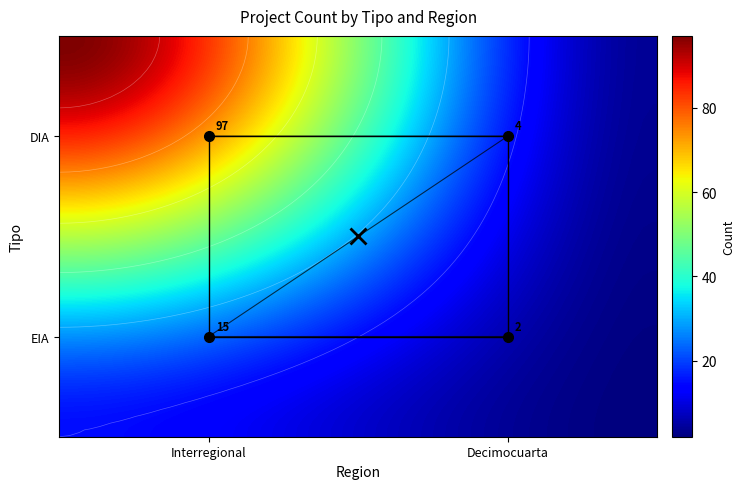

The Interregional series shows 15 at EIA. True or false?

True